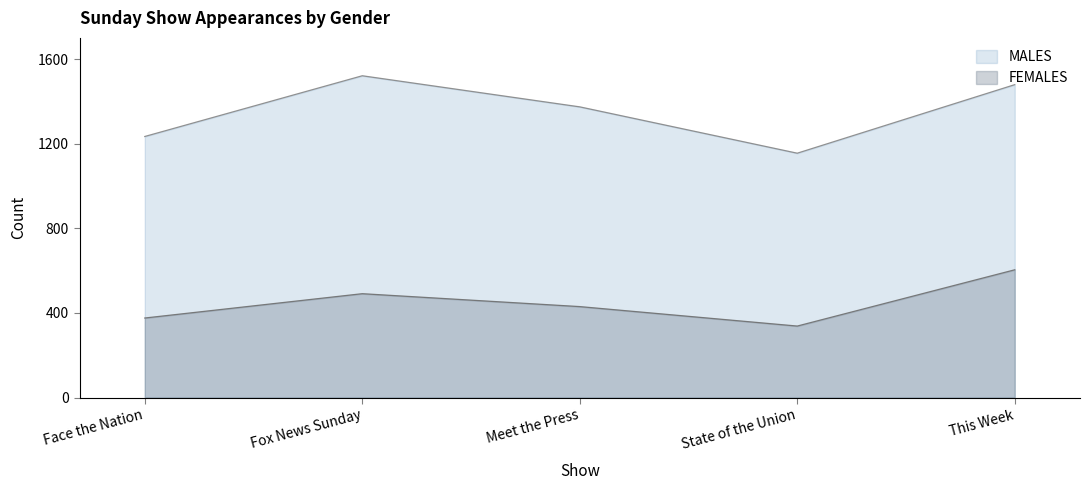

Reading right to left, extract all data points from this chart.

FEMALES: 604	338	430	491	376
MALES: 1479	1155	1374	1521	1234